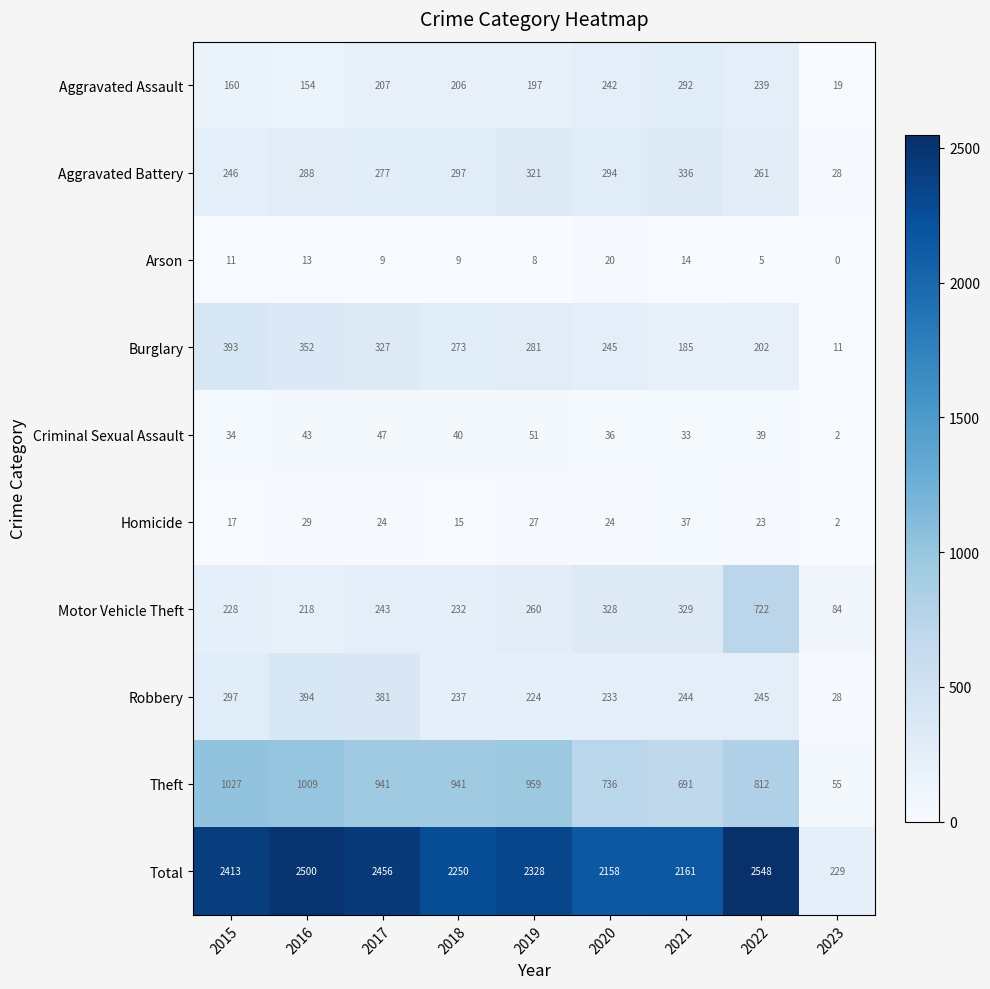

Between 2017 and 2022, which series saw the biggest shift?

Motor Vehicle Theft